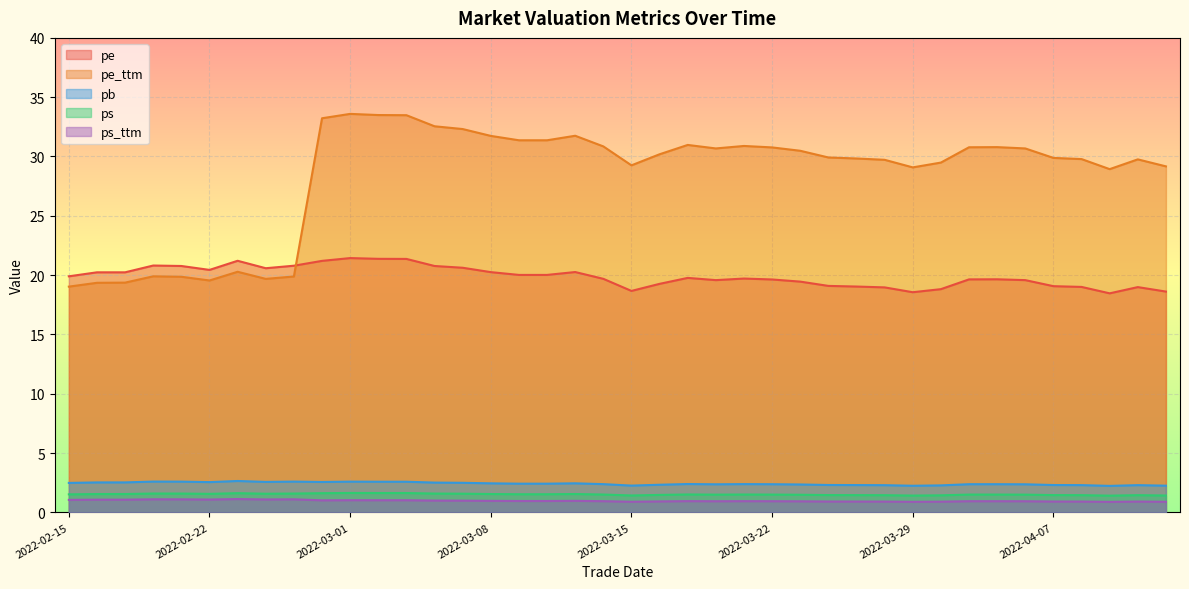

Count the number of categories in the chart.

40